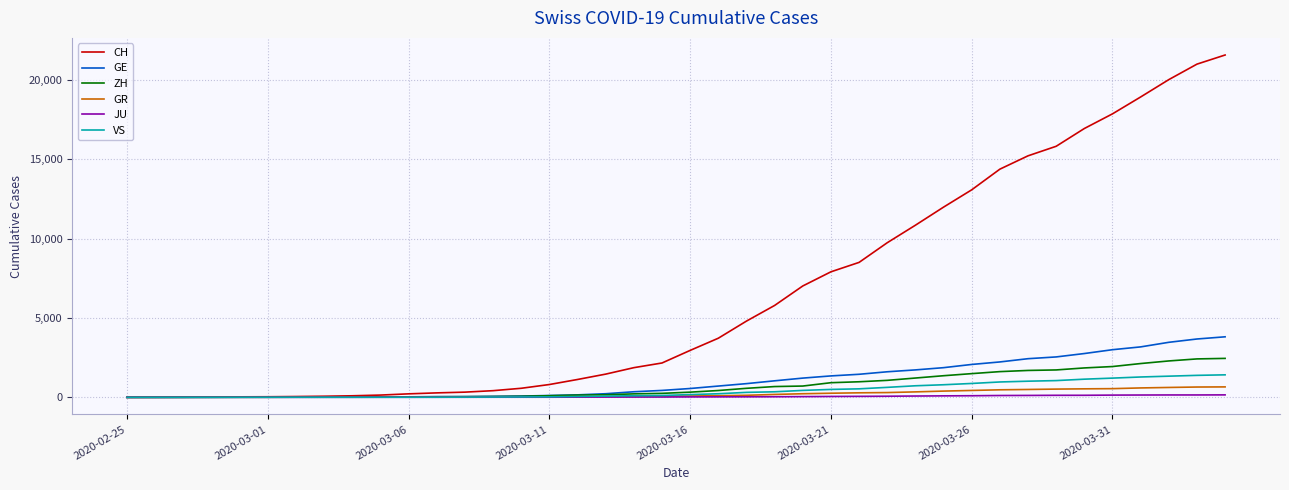

Which series has the largest total across all categories?

CH